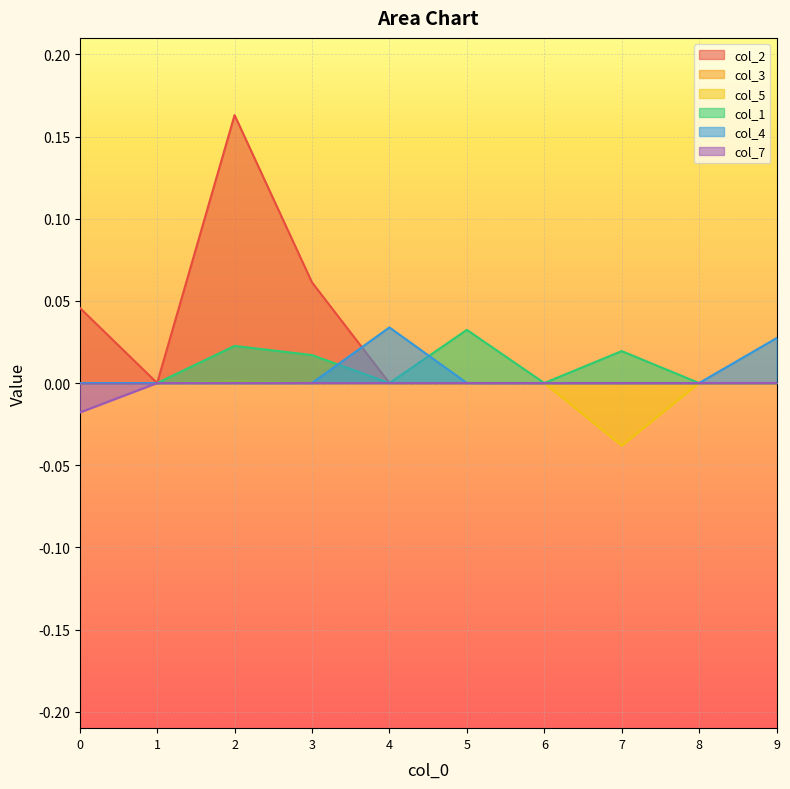

What are all the series names shown in the legend?

col_2, col_3, col_5, col_1, col_4, col_7